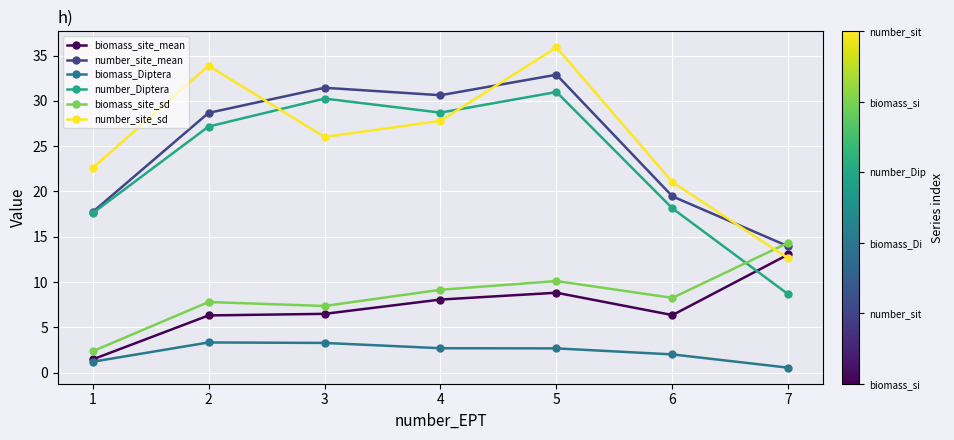

At which label does biomass_site_mean first exceed 6?

2